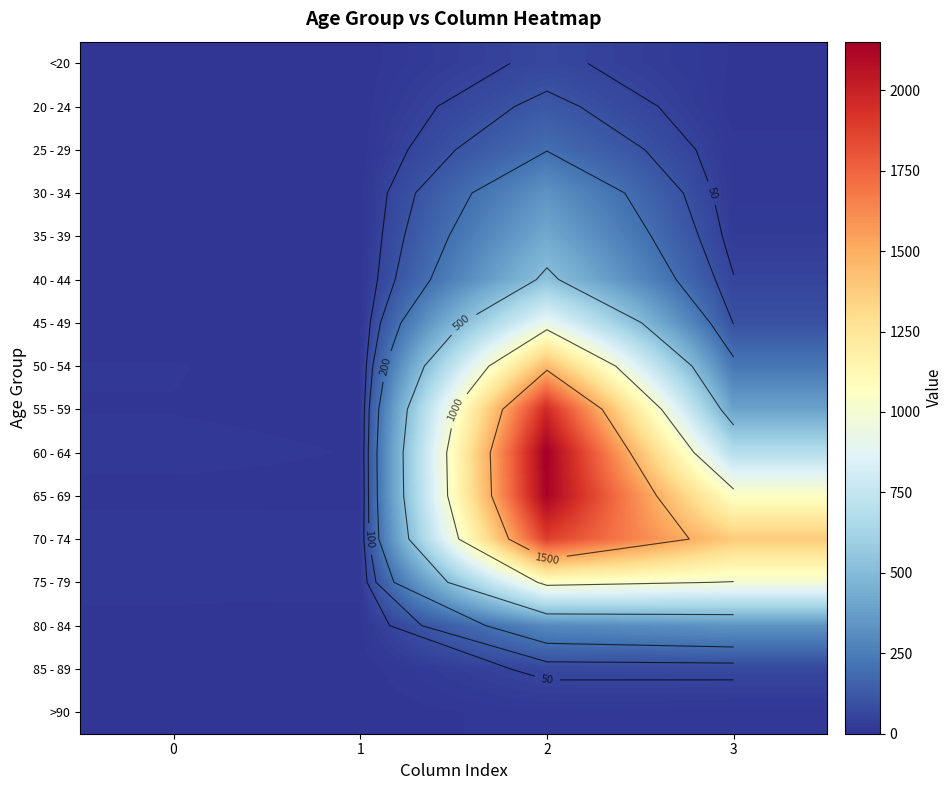

At how many categories does at least one series exceed 2150?

1